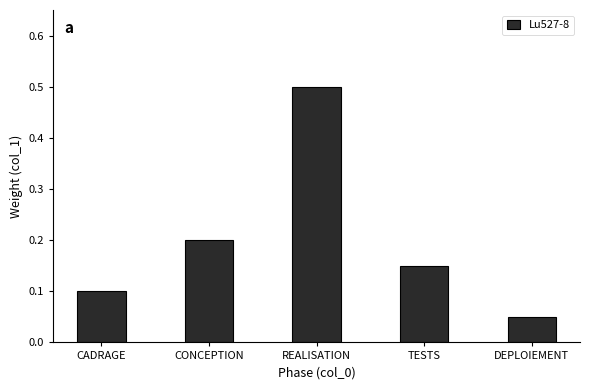

What position from the right is REALISATION?

3